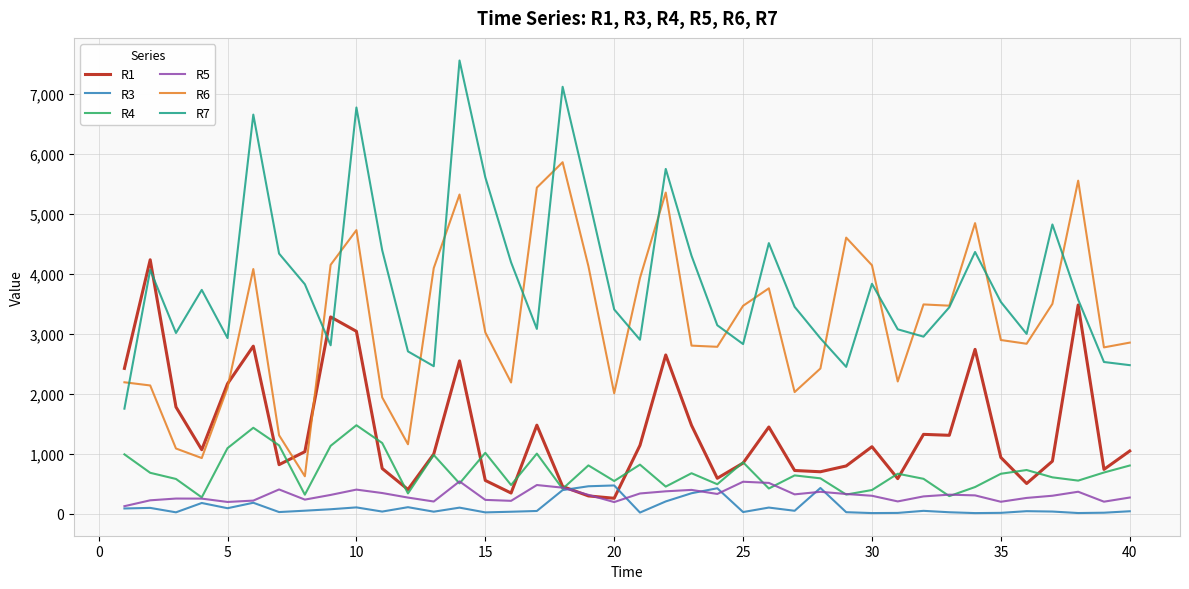

What is the difference between the maximum and minimum values in the R3 series?

460.6